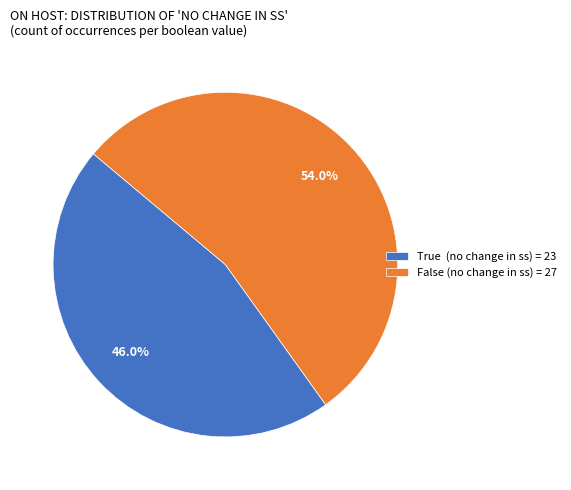

What is the total percentage of True and False?

100.0%